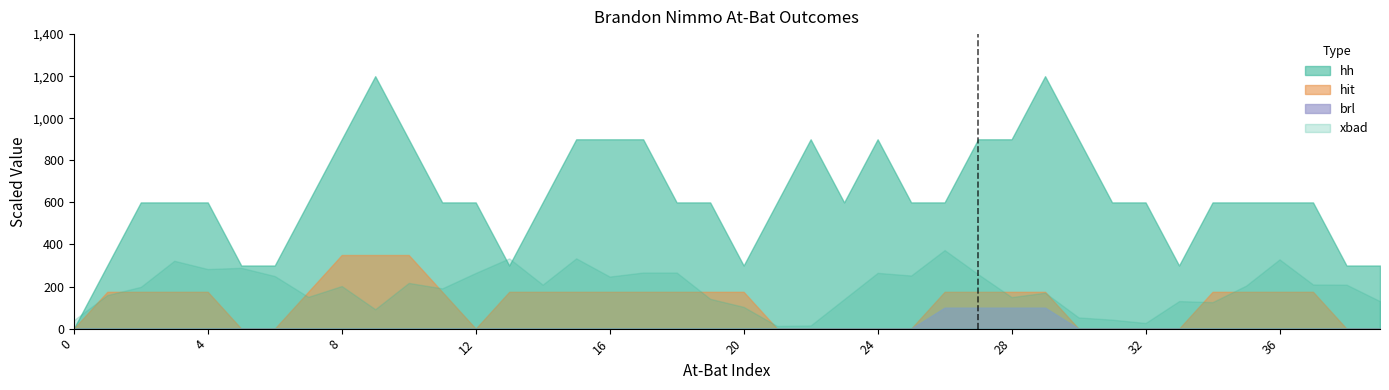

Which series has the largest total across all categories?

hh